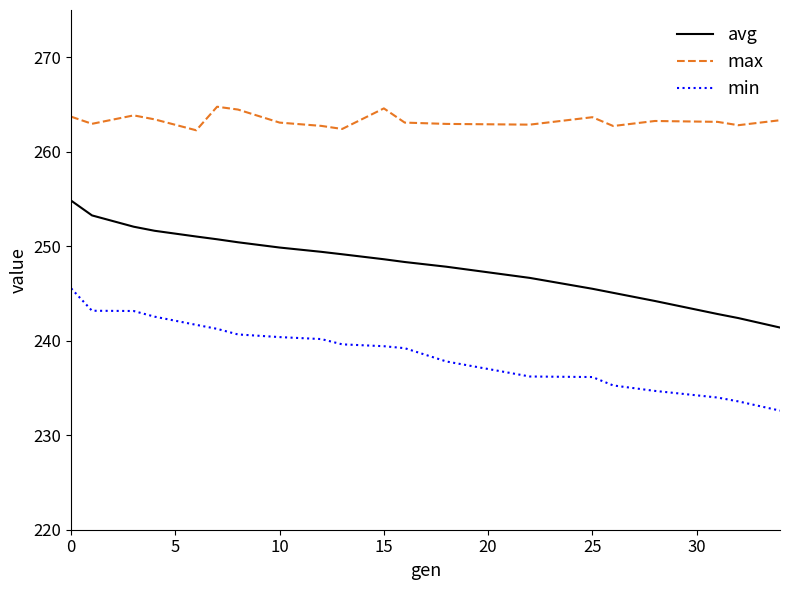

What is the difference between the maximum and minimum values in the avg series?

13.4